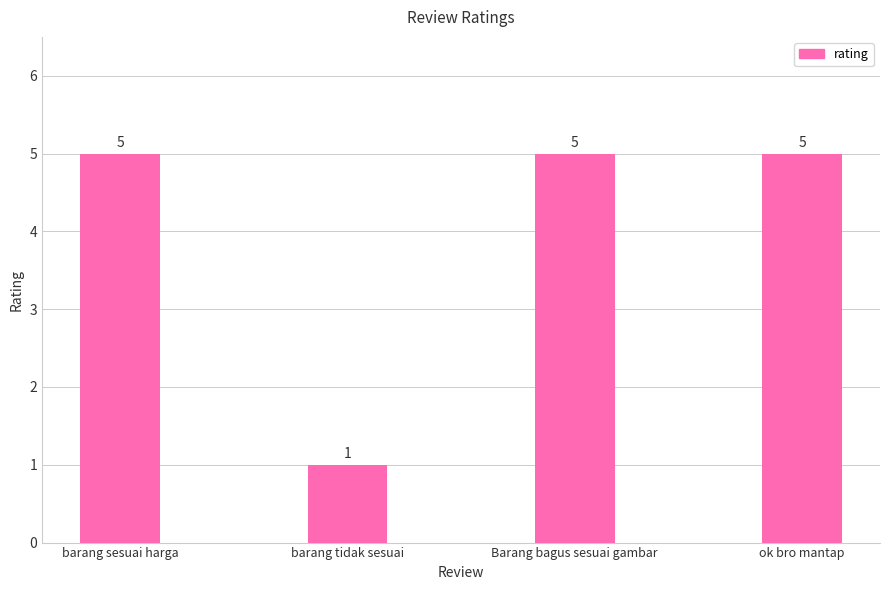

Reading left to right, transcribe all the data shown in this chart.

barang sesuai harga=5	barang tidak sesuai=1	Barang bagus sesuai gambar=5	ok bro mantap=5